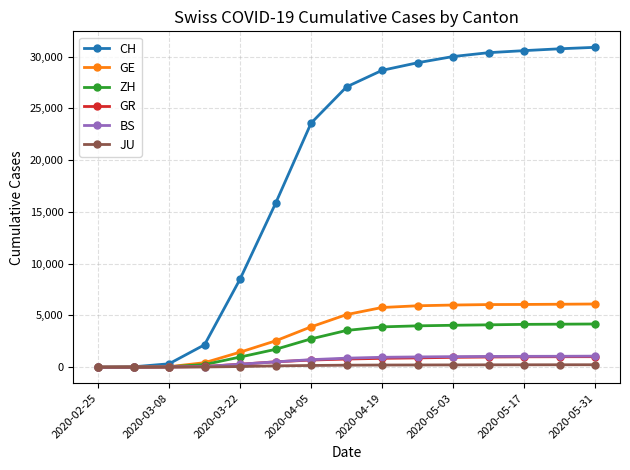

At how many categories does at least one series exceed 13814?

10